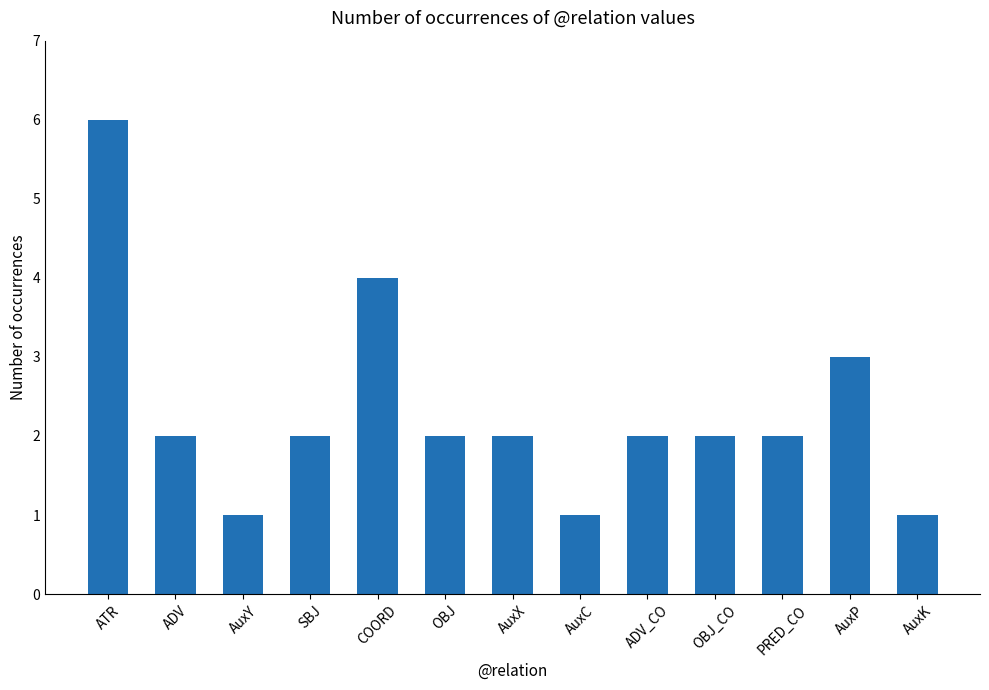

Reading left to right, list all the values displayed in this chart.

6	2	1	2	4	2	2	1	2	2	2	3	1